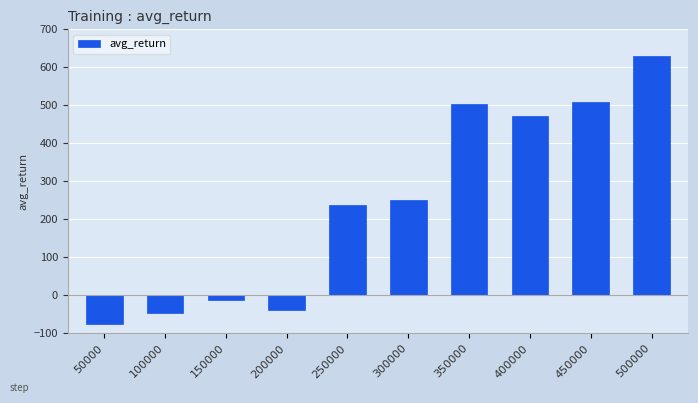

Reading left to right, what are all the values shown in this chart?

50000=-76.5	100000=-45.3	150000=-12.4	200000=-39.3	250000=238.6	300000=249.7	350000=504.3	400000=471.1	450000=508.9	500000=628.8